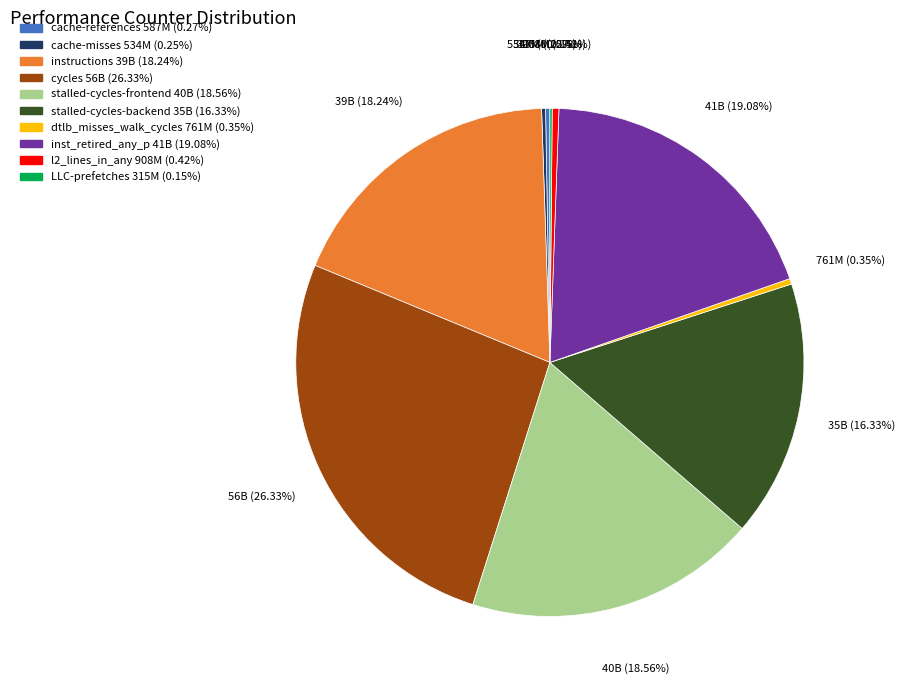

Combined, do stalled-cycles-backend and instructions account for over 50%?

No